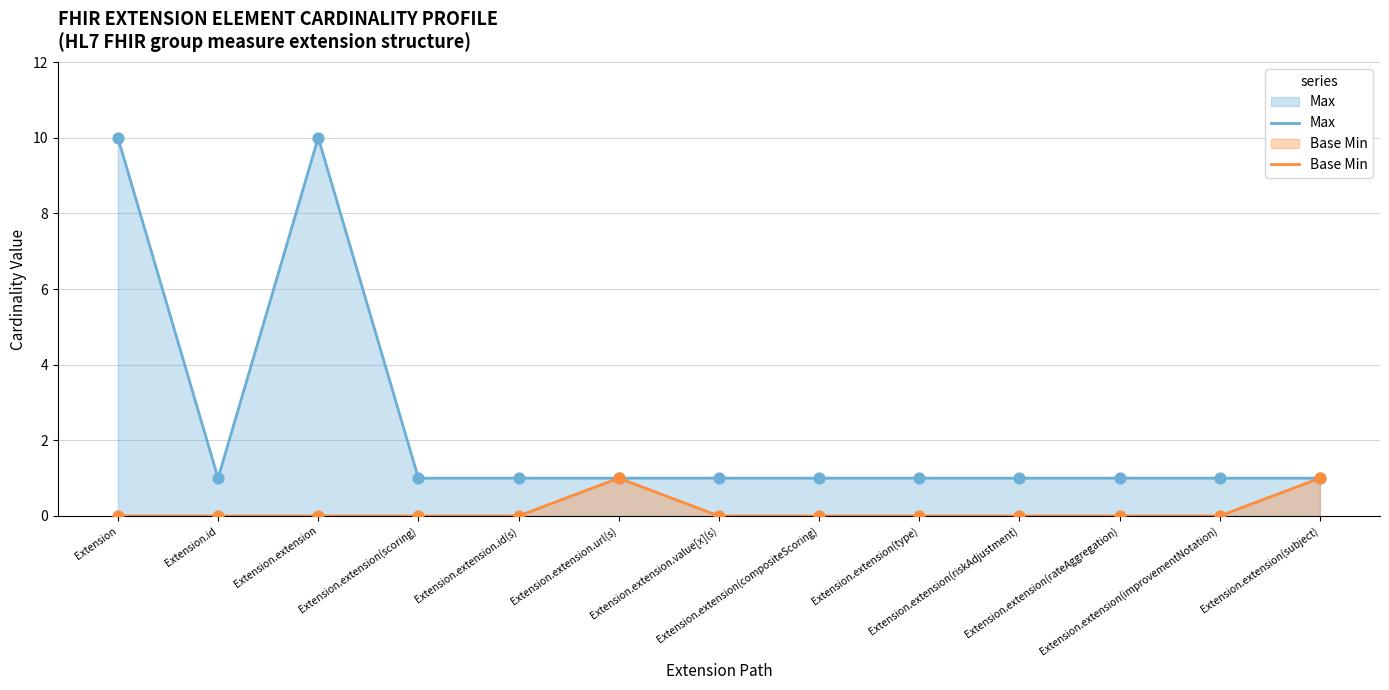

What are all the series names shown in the legend?

Max, Base Min